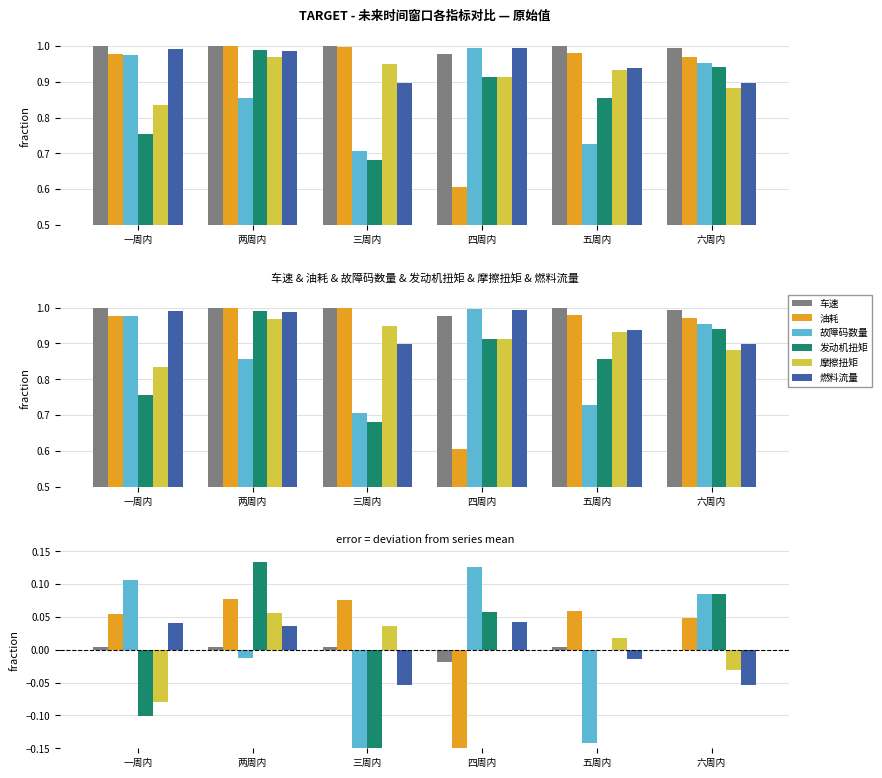

Which series has the widest spread of values?

油耗